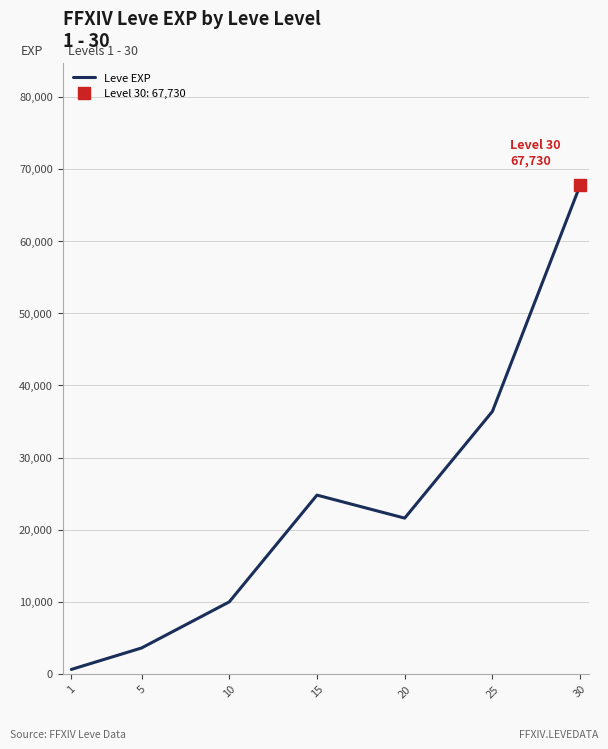

The value at 1 is 630. True or false?

True